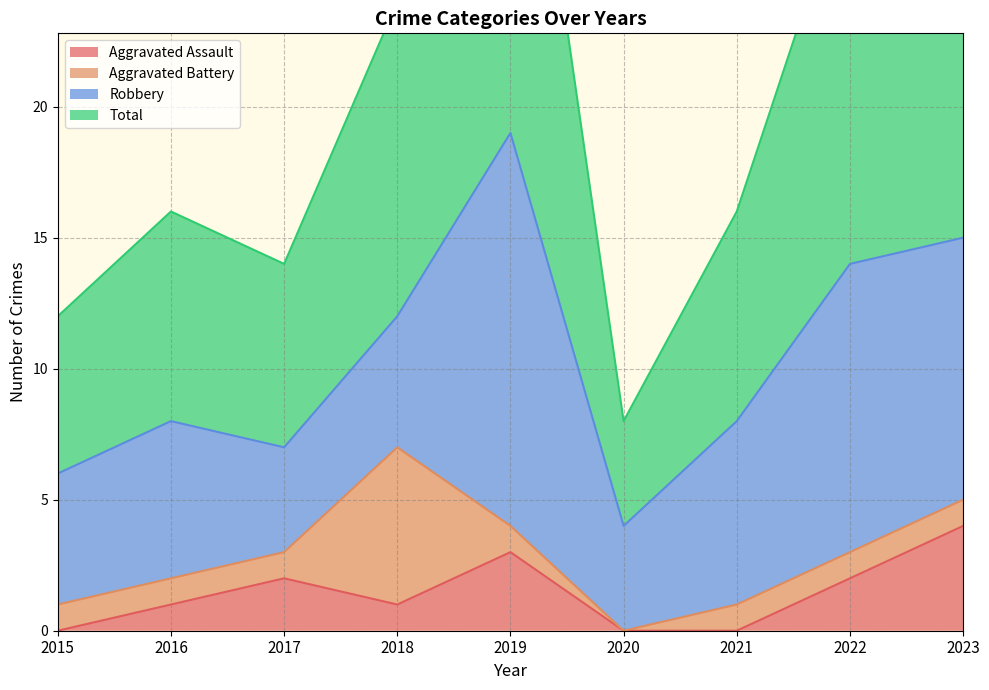

The Total series shows 6 at 2017. True or false?

False